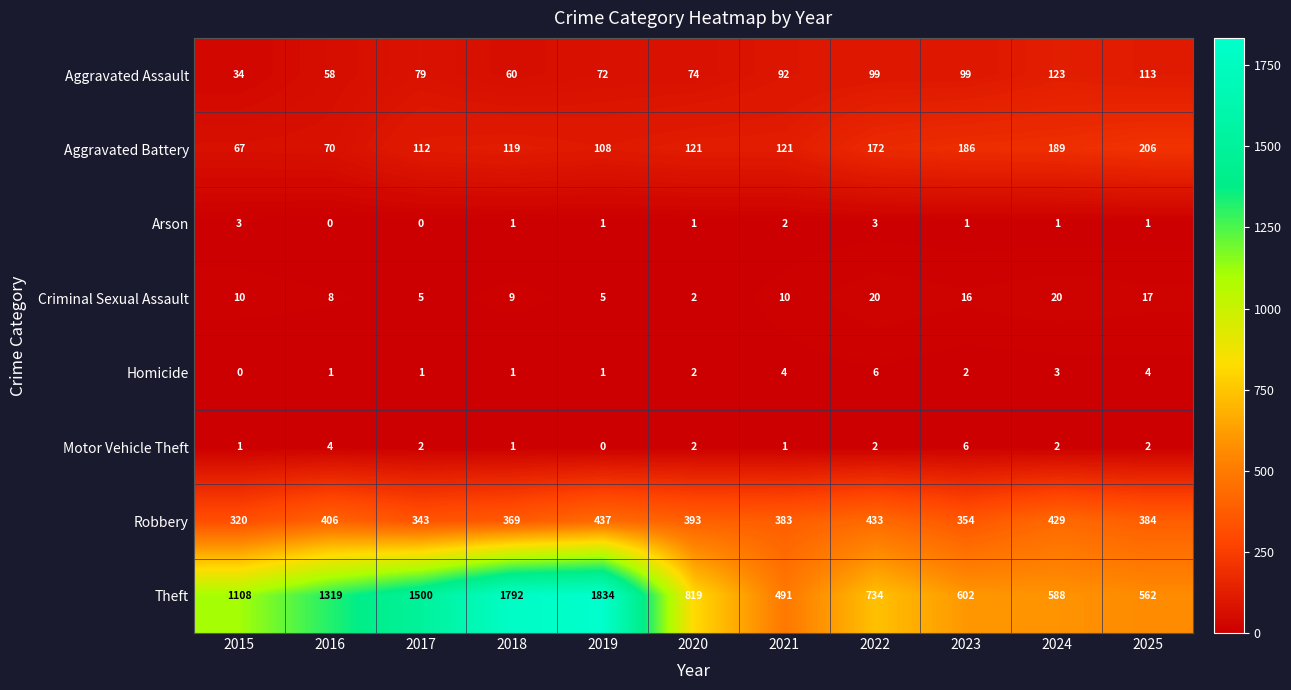

Which series has the largest total across all categories?

Theft